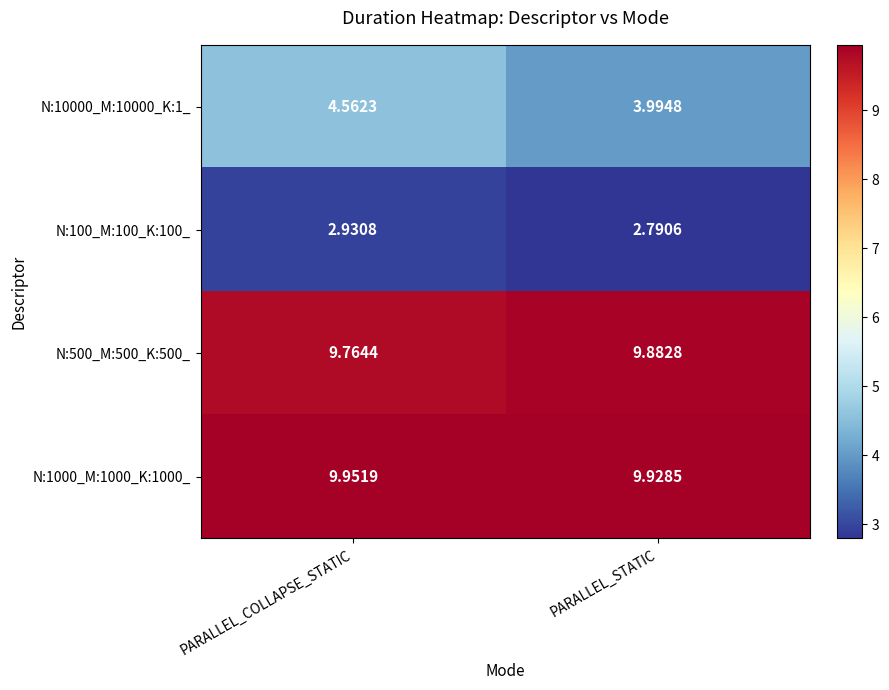

Between PARALLEL_COLLAPSE_STATIC and PARALLEL_STATIC, which series saw the biggest shift?

N:10000_M:10000_K:1_